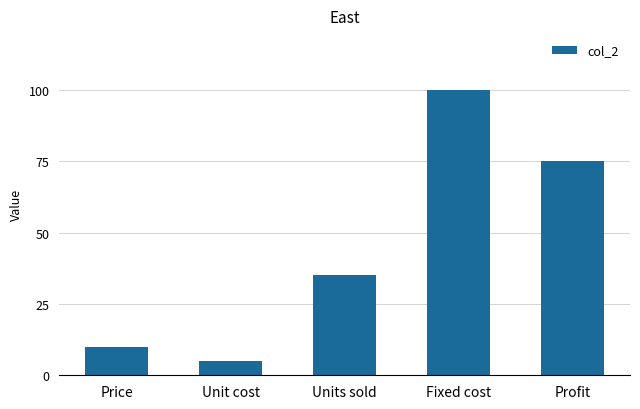

Rank the categories by value from lowest to highest.

Unit cost, Price, Units sold, Profit, Fixed cost